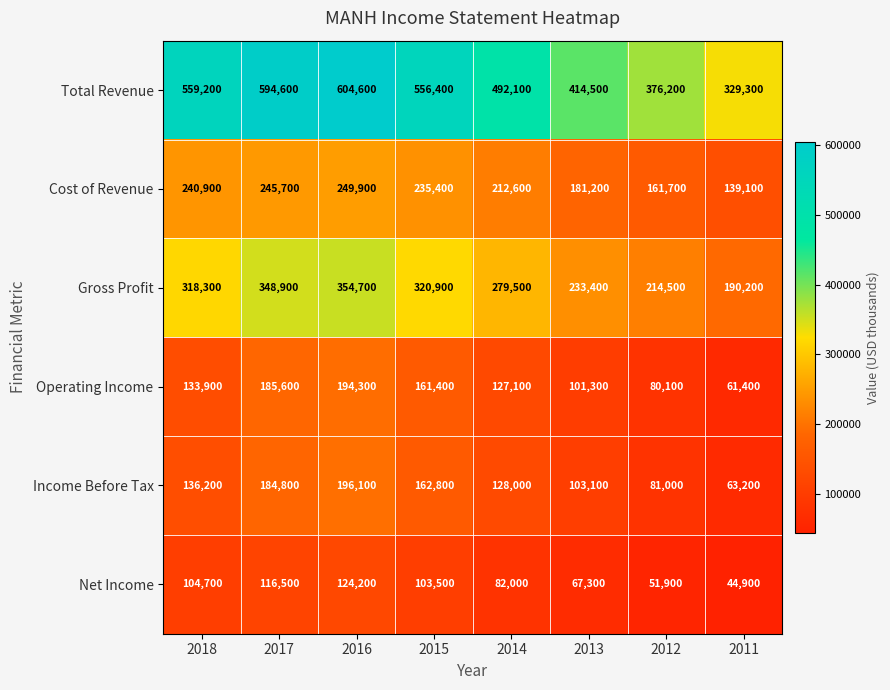

What is the difference between the Gross Profit values at 2011 and 2014?

89300